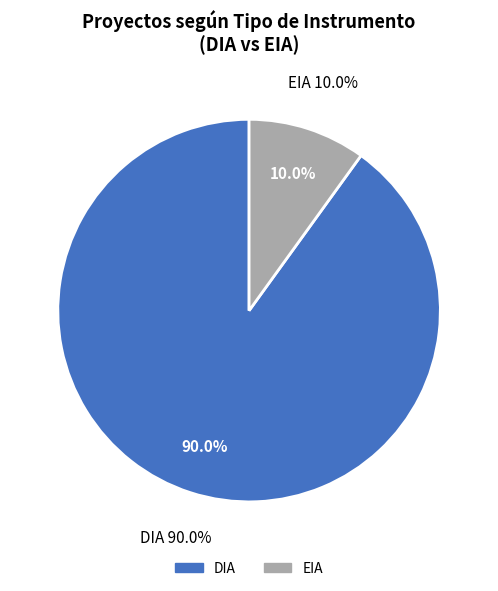

Which slice is the smallest?

EIA